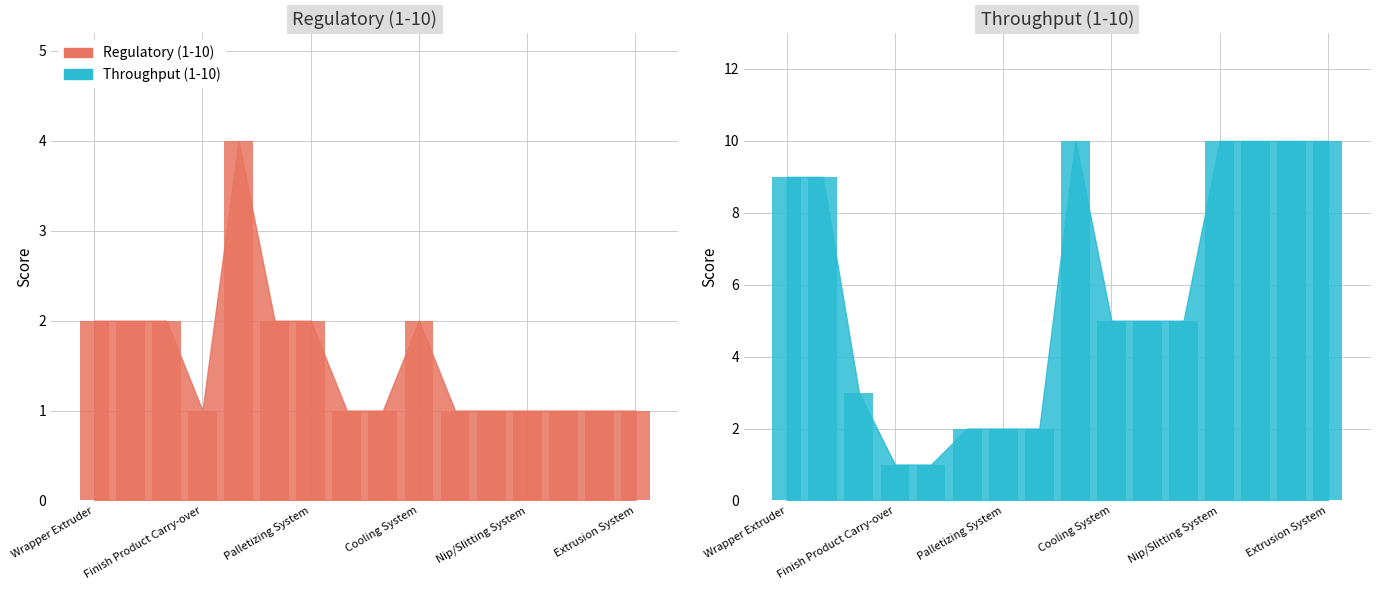

Rank the series by their average value, from highest to lowest.

Throughput (1-10), Regulatory (1-10)